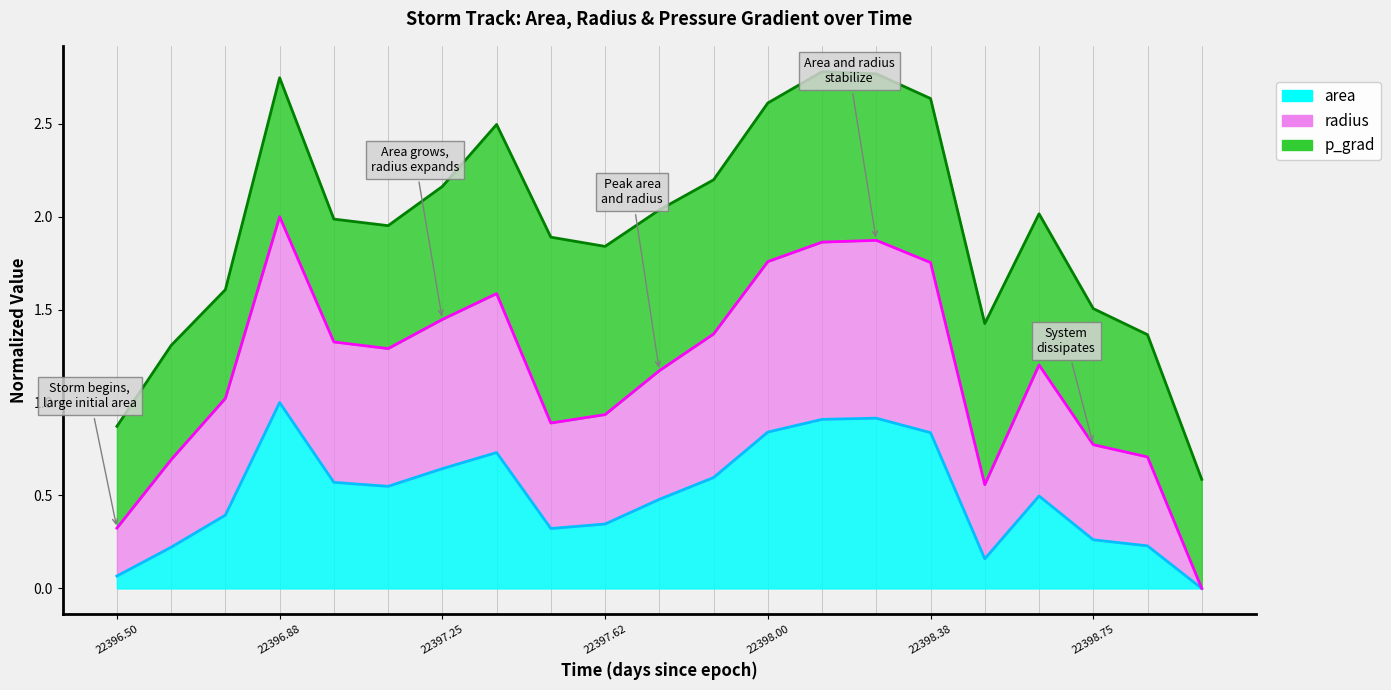

At which label is area closest to 0?

22399.0